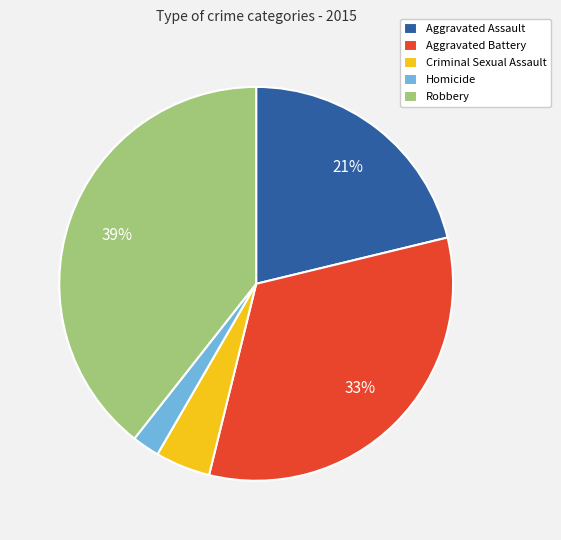

Count the number of slices in the pie.

5